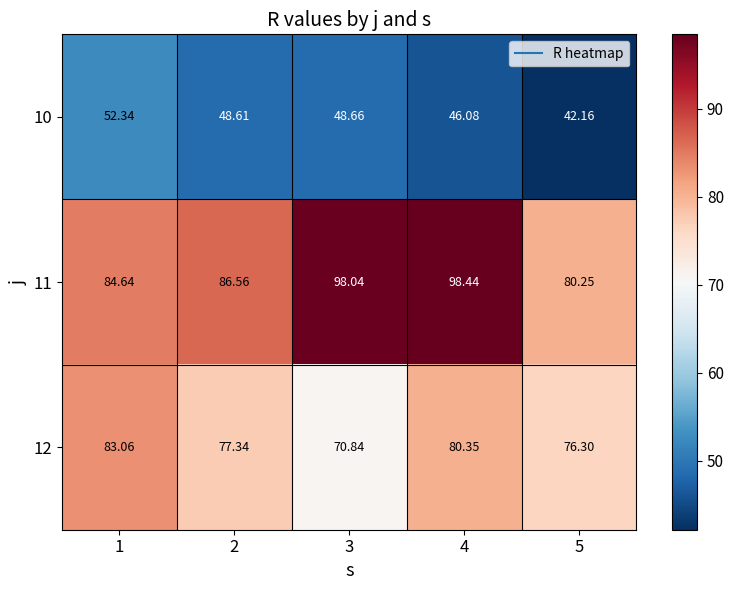

What is the total value across all series at 5?

198.7